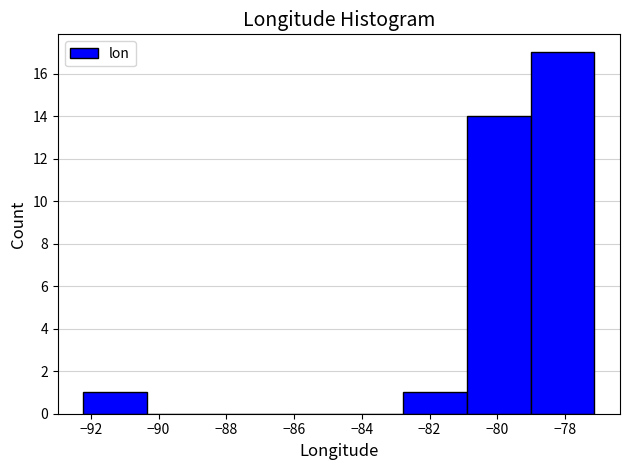

Which range on the x-axis has the tallest bar?

-79.0 to -77.2